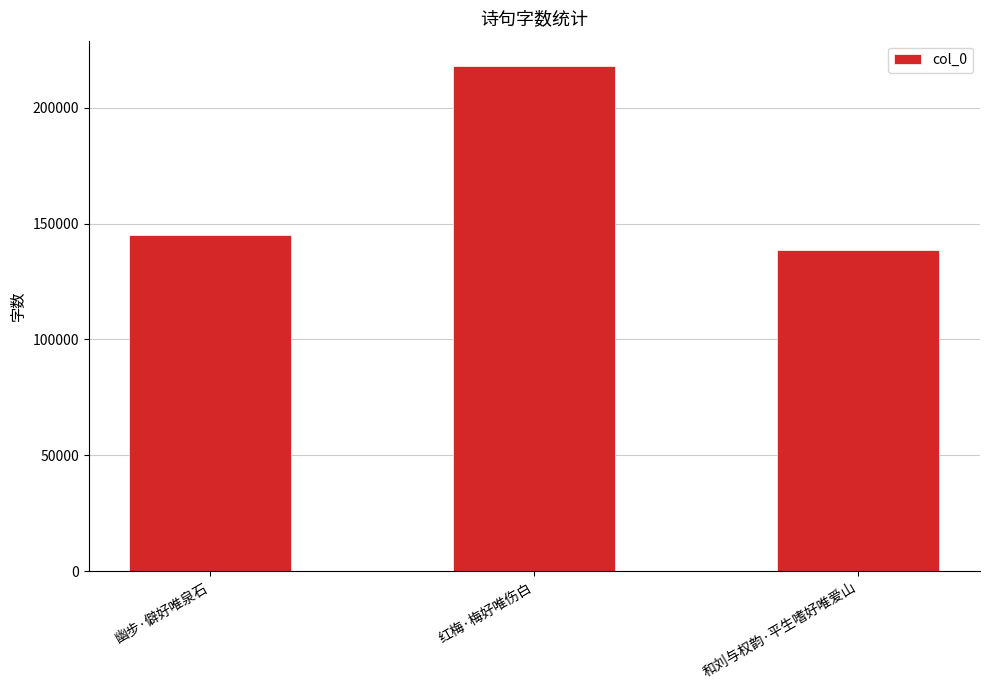

Between 和刘与权韵·平生嗜好唯爱山 and 幽步·僻好唯泉石, which is larger?

幽步·僻好唯泉石